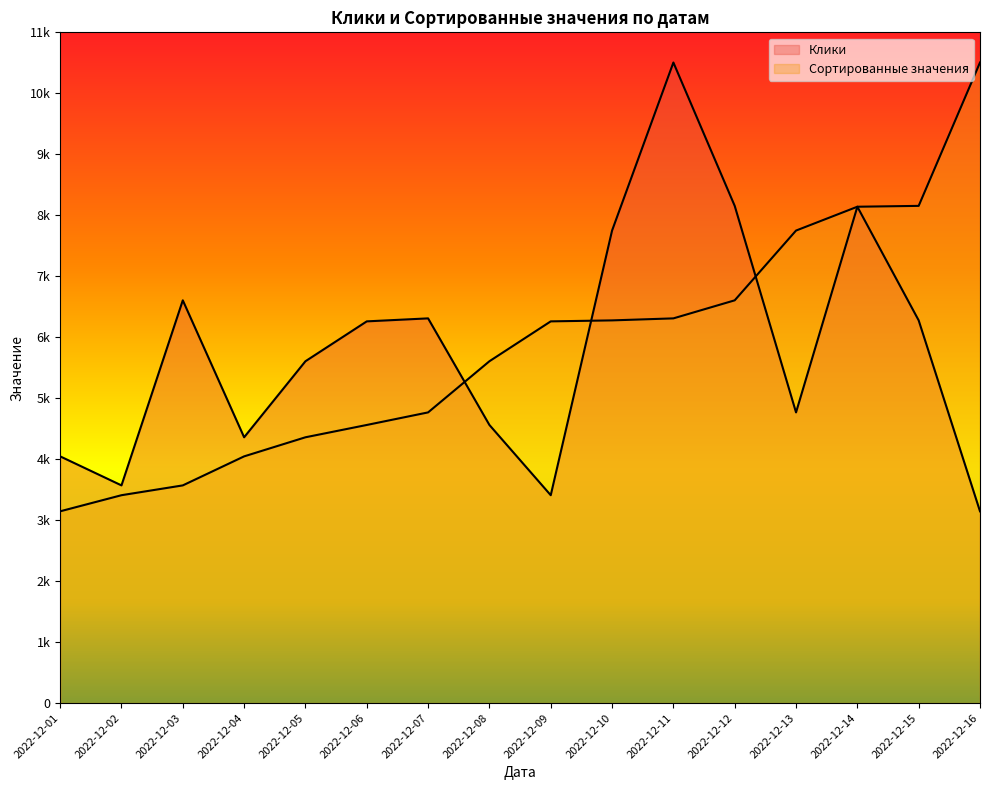

Which series has the widest spread of values?

Клики